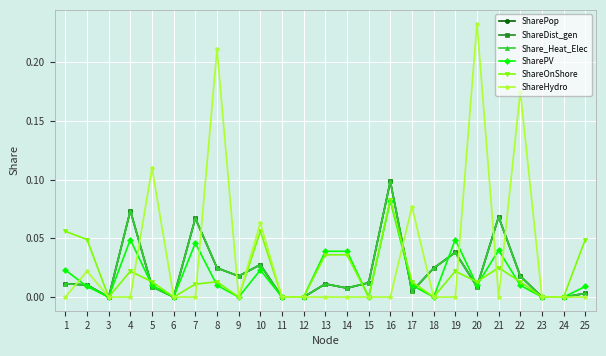

True or false: ShareOnShore and SharePop cross at least once.

True